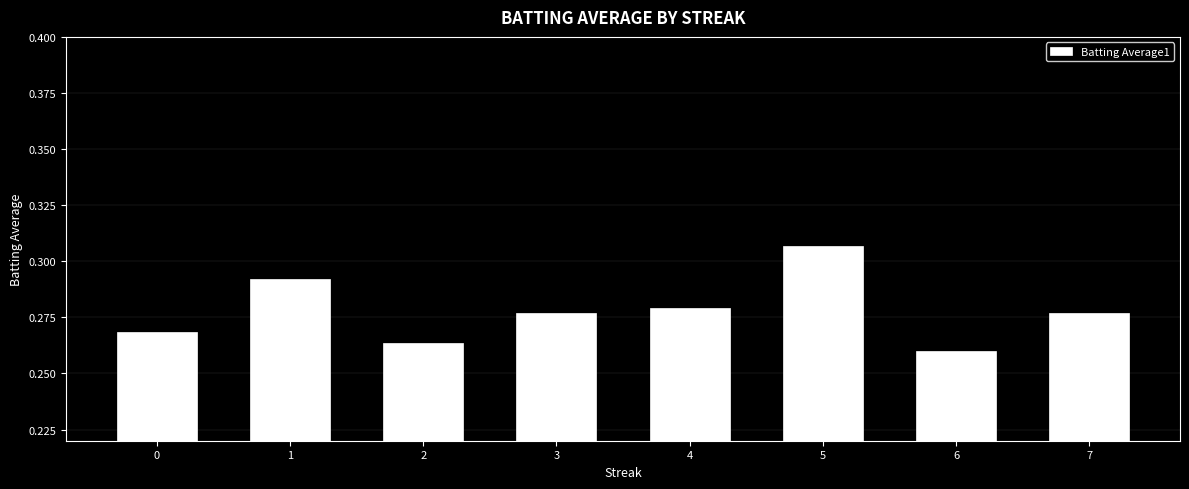

Count the values in the range 0 to 1.

8